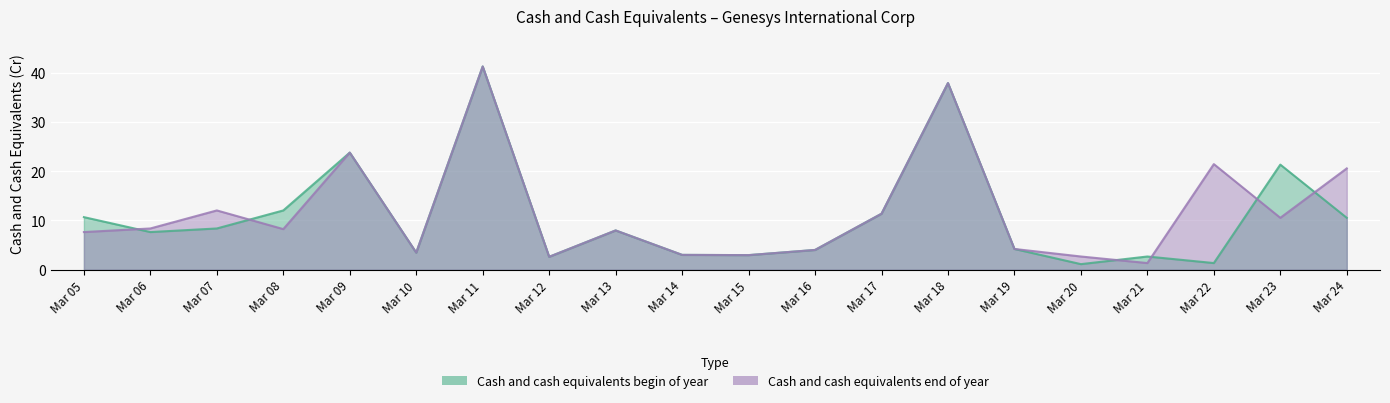

Between Mar 09 and Mar 15, which series saw the biggest shift?

Cash and cash equivalents begin of year